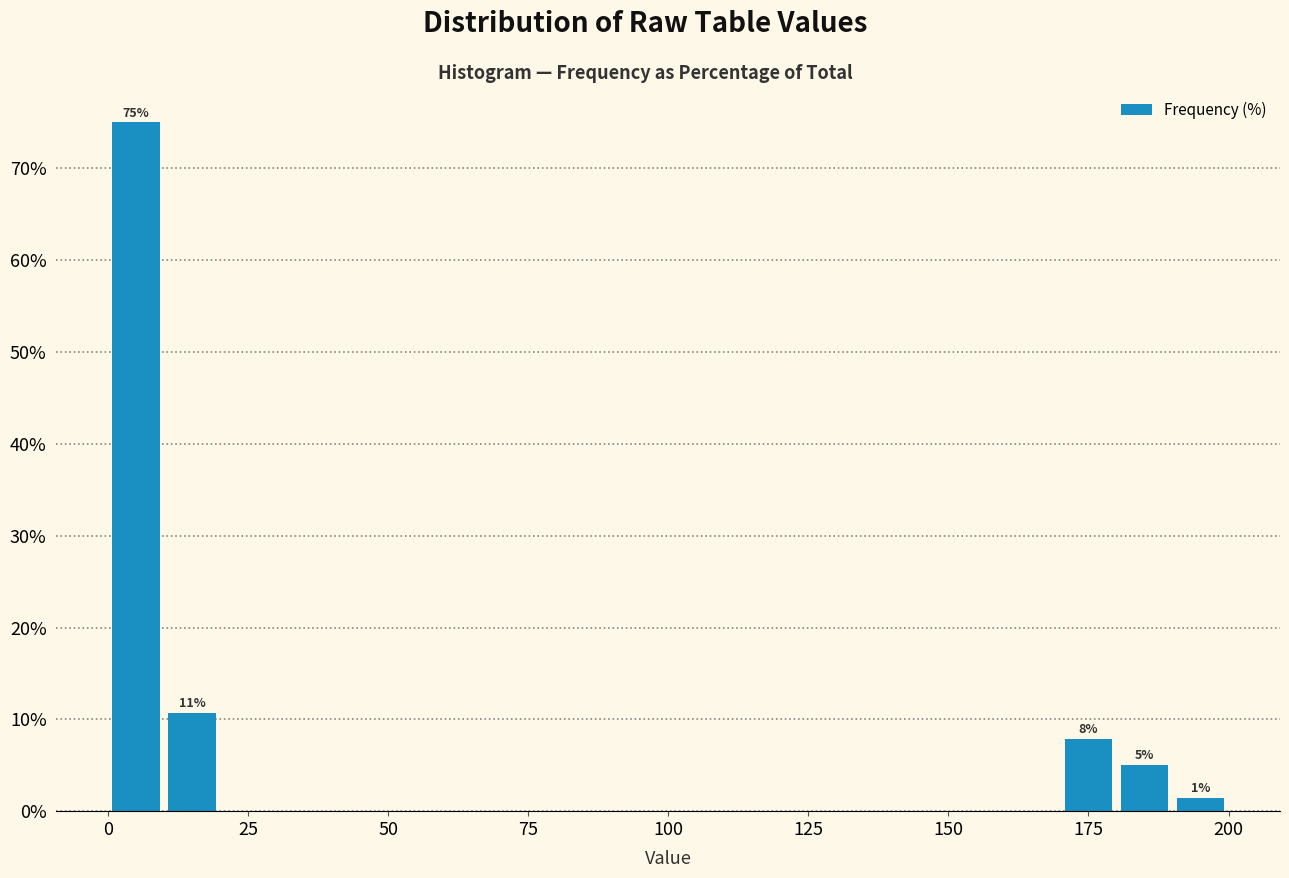

Read against the x-axis, roughly where is the centre of the tallest bar?

5